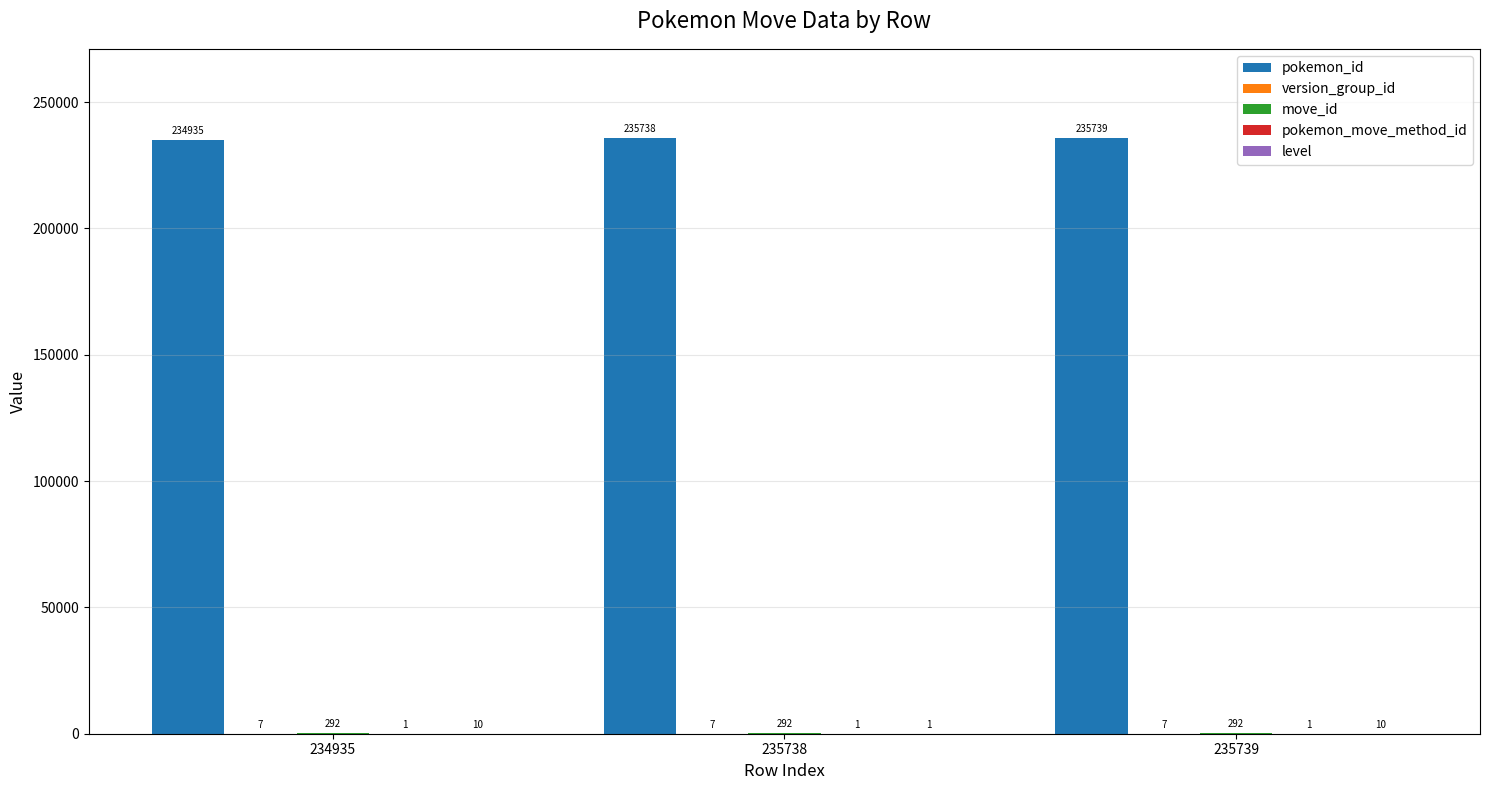

What is the total value across all series at 234935?

235245